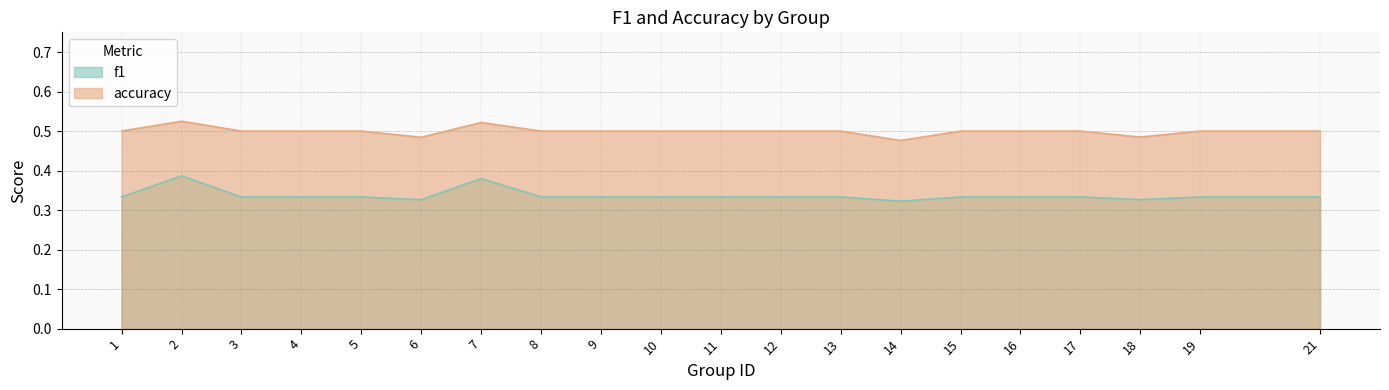

List the labels in order of f1 value, largest first.

2, 7, 1, 3, 4, 5, 8, 10, 11, 12, 13, 15, 16, 17, 19, 21, 9, 18, 6, 14